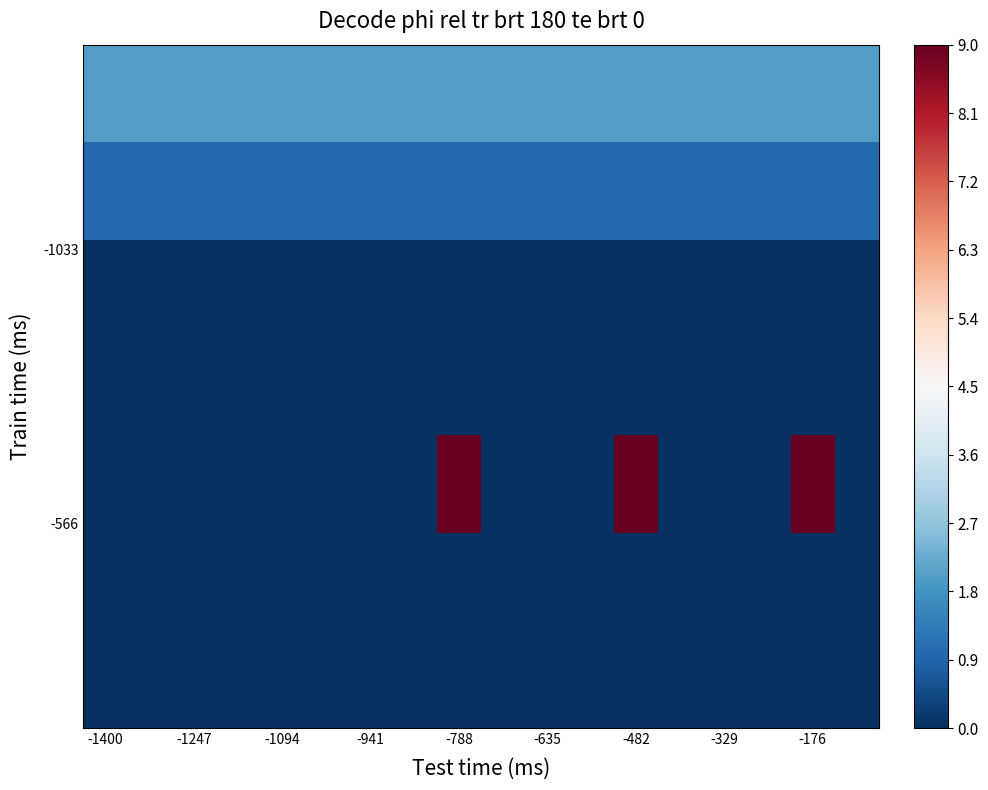

At how many categories does at least one series exceed 0?

18